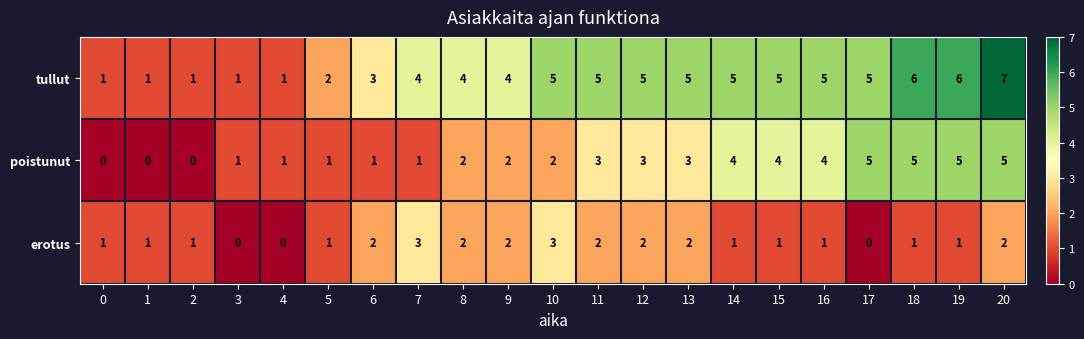

What is the difference between the second highest and second lowest values in the poistunut series?

5